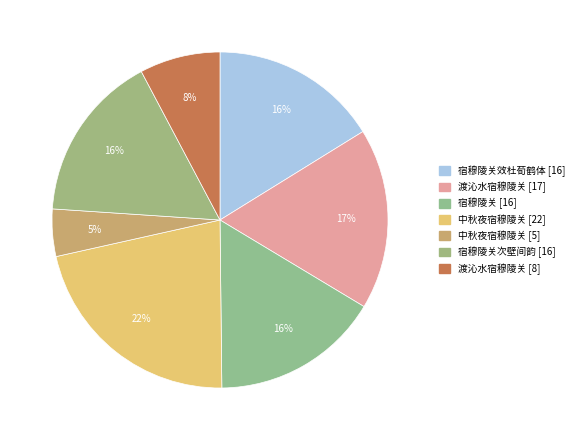

How many segments does this pie chart have?

7